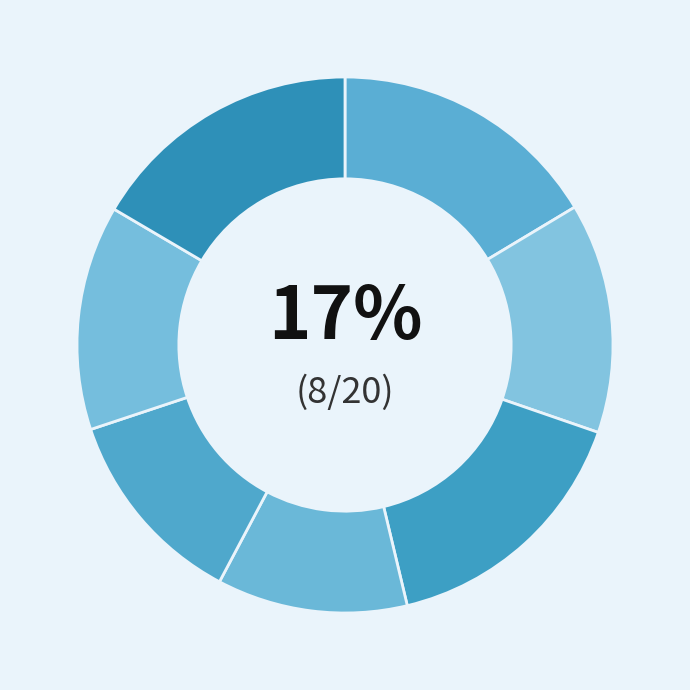

How many segments does this pie chart have?

7